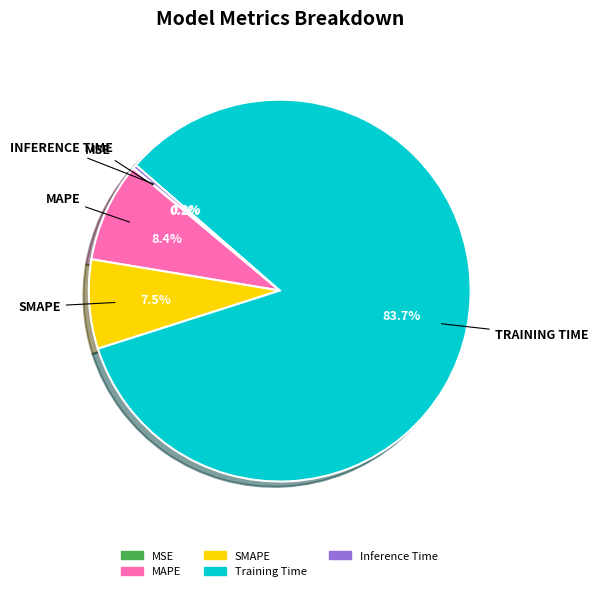

Is Training Time the majority of the pie?

Yes